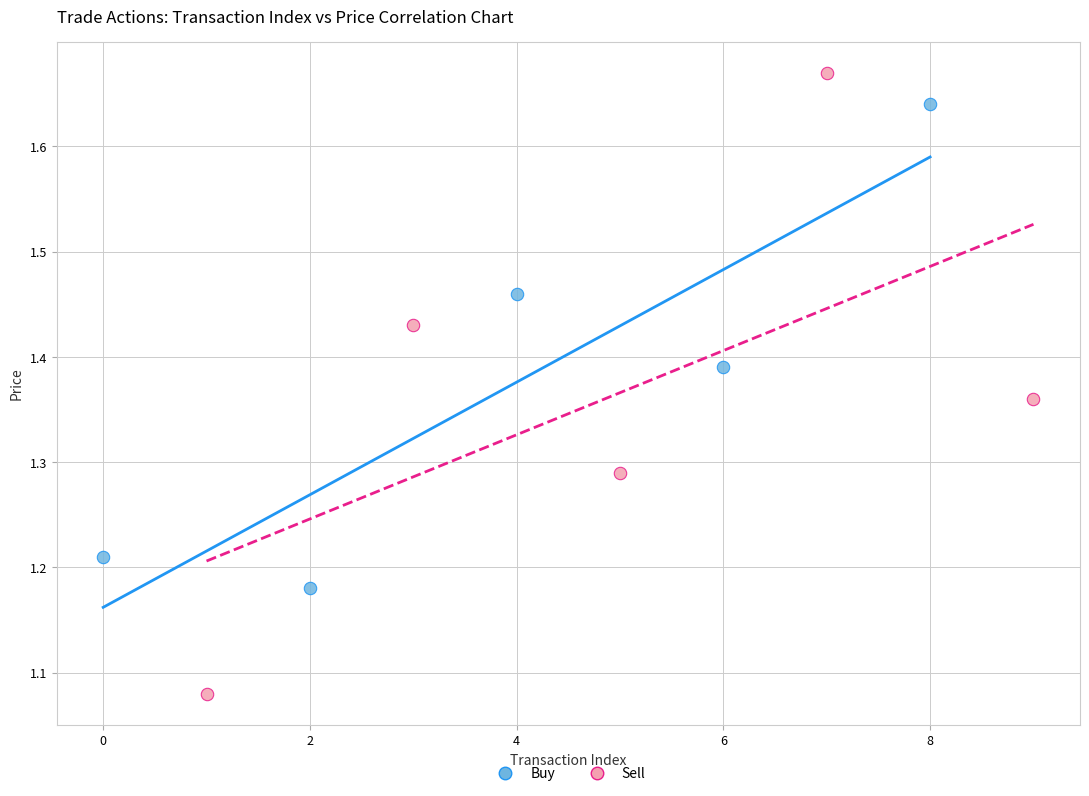

Which series reaches the minimum Y coordinate?

Sell